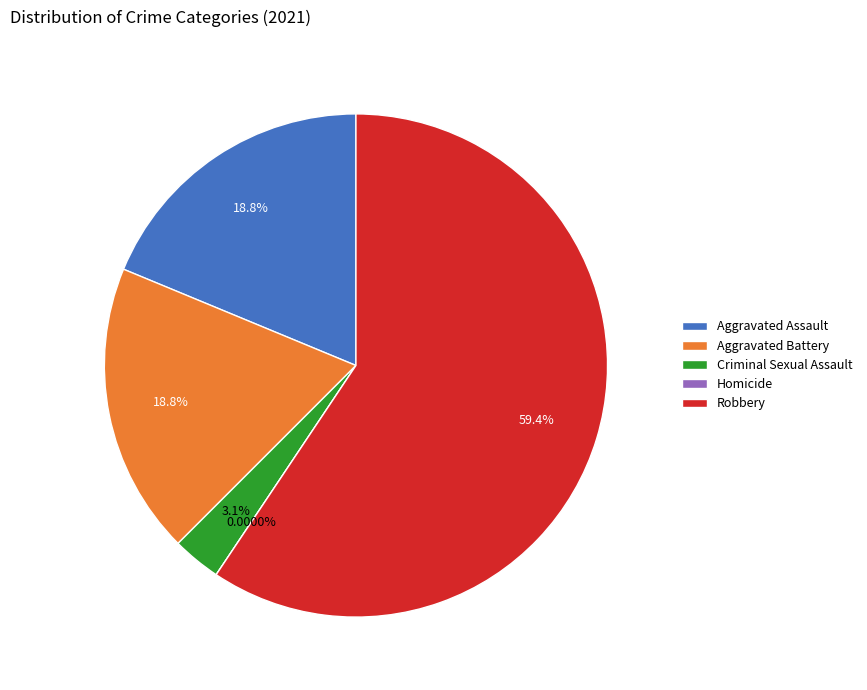

Is the sum of Aggravated Assault and Aggravated Battery greater than half?

No